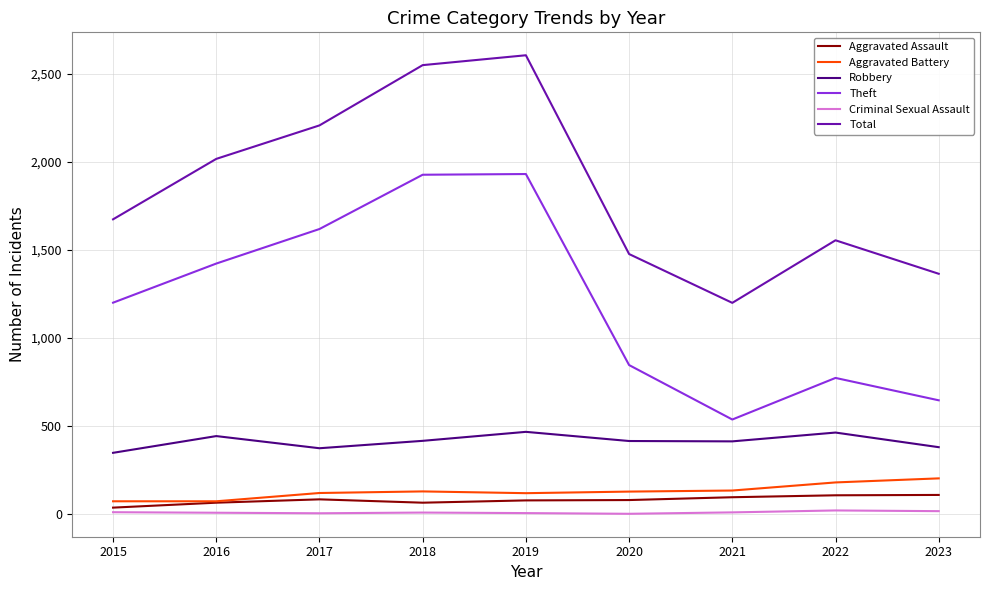

True or false: Robbery has more than 2 interior local peaks.

True